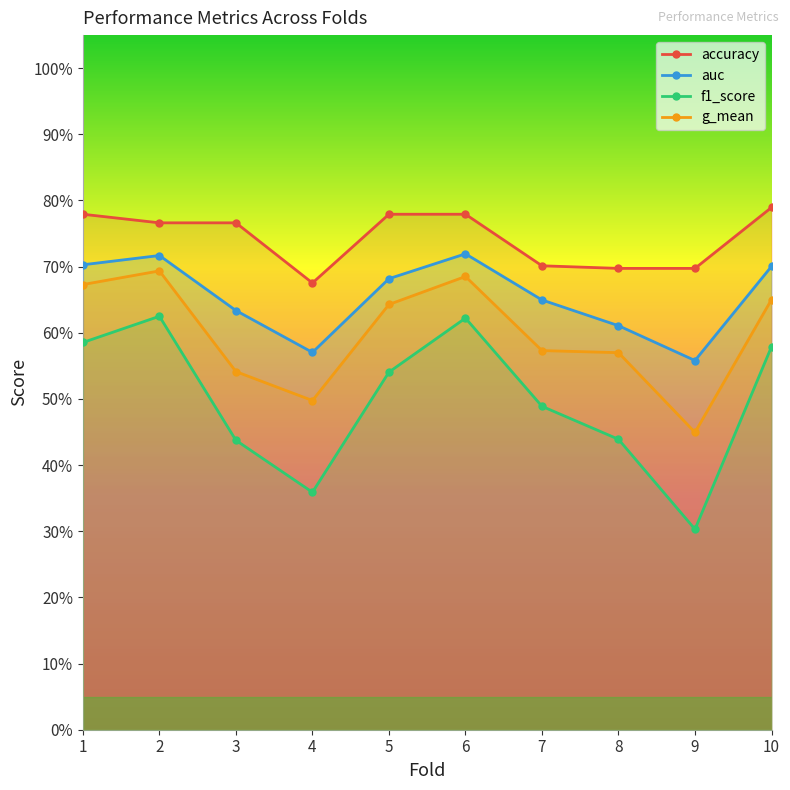

What is the highest value of the accuracy series?

0.8